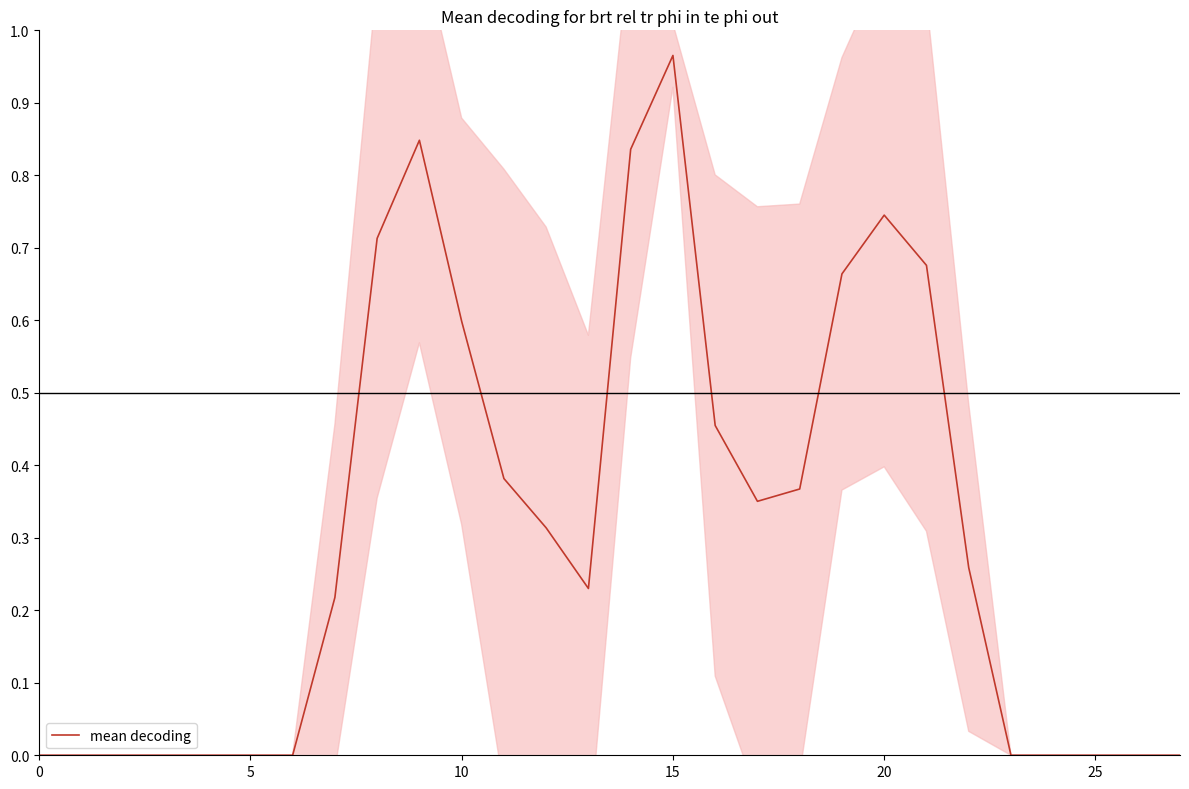

How many points are higher than both their immediate neighbors (excluding endpoints)?

3